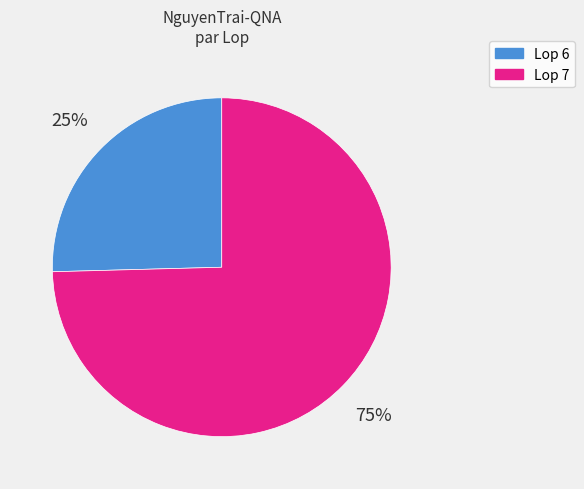

Which category has the smallest portion of the pie?

Lop 6